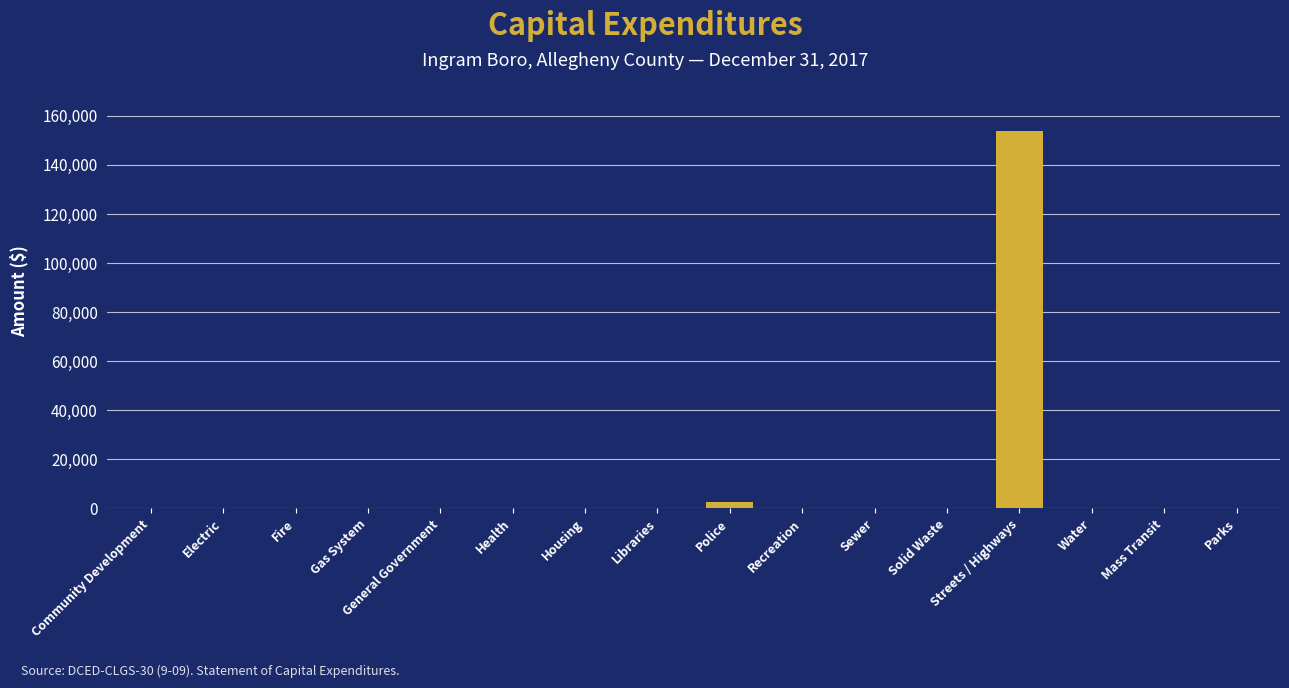

Reading left to right, list all the values displayed in this chart.

Community Development=0	Electric=0	Fire=0	Gas System=0	General Government=0	Health=0	Housing=0	Libraries=0	Police=2446	Recreation=0	Sewer=0	Solid Waste=0	Streets / Highways=153961	Water=0	Mass Transit=0	Parks=0